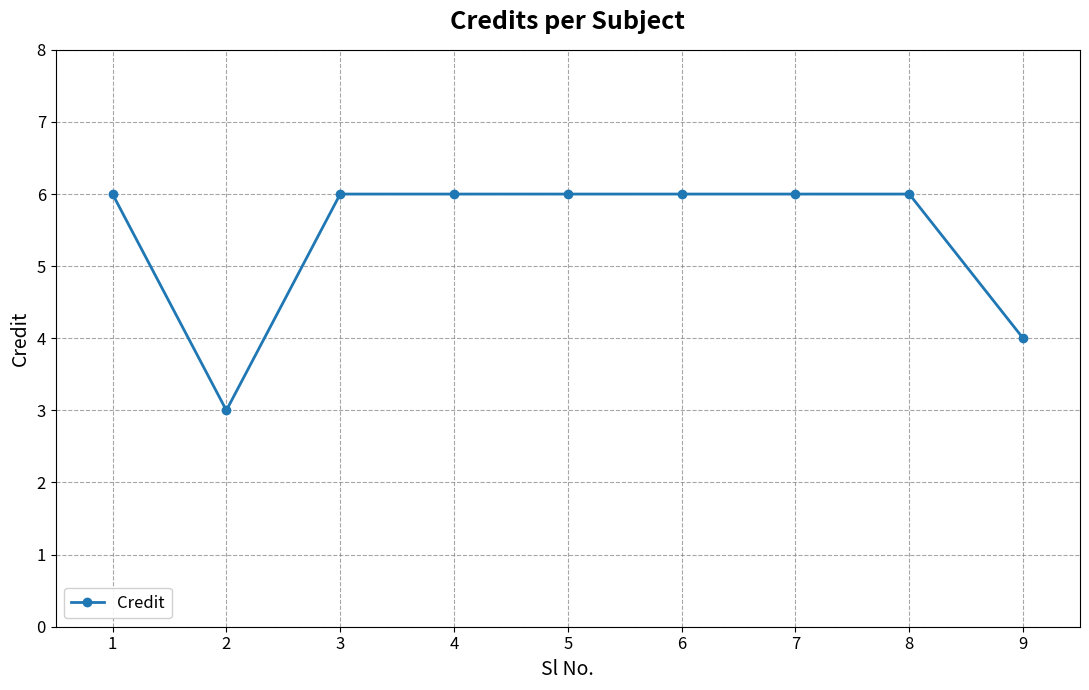

Is this an area chart (filled region under the line)?

No